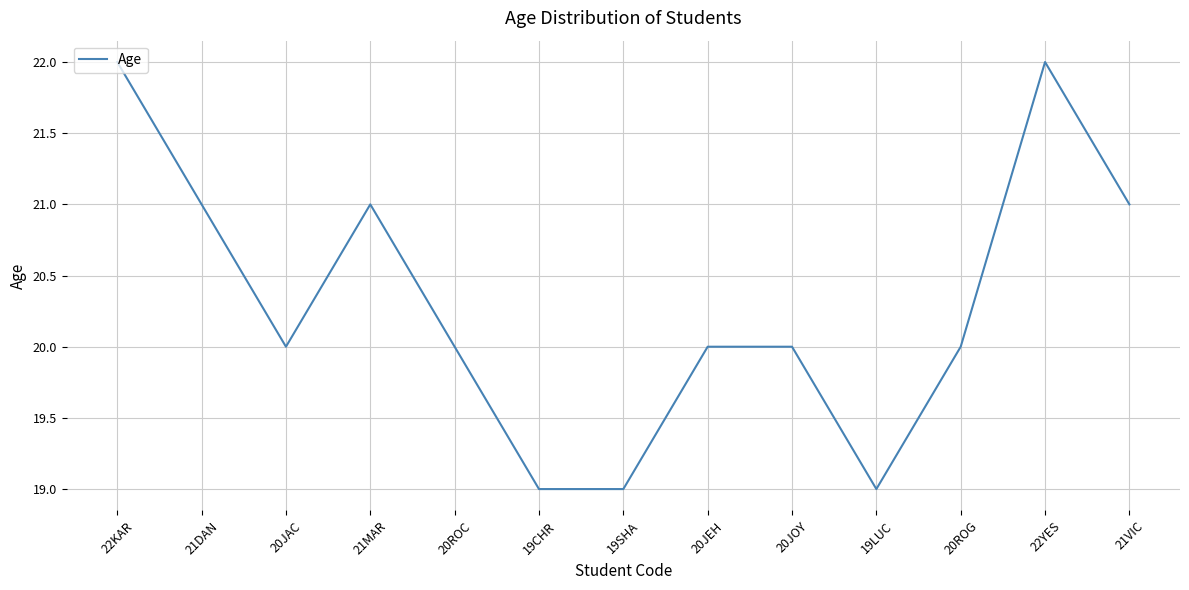

Is it true that the value at 19LUC is 26?

False